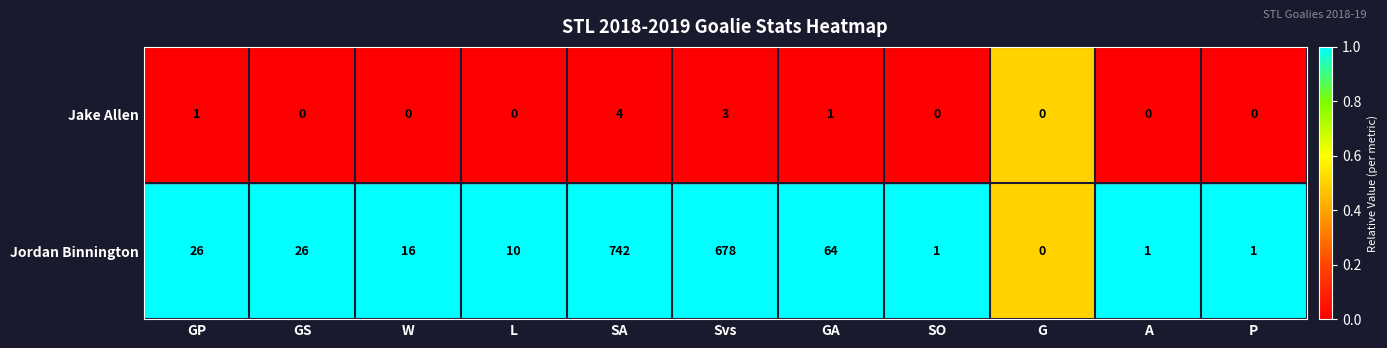

The Jordan Binnington series shows 26 at GS. True or false?

True